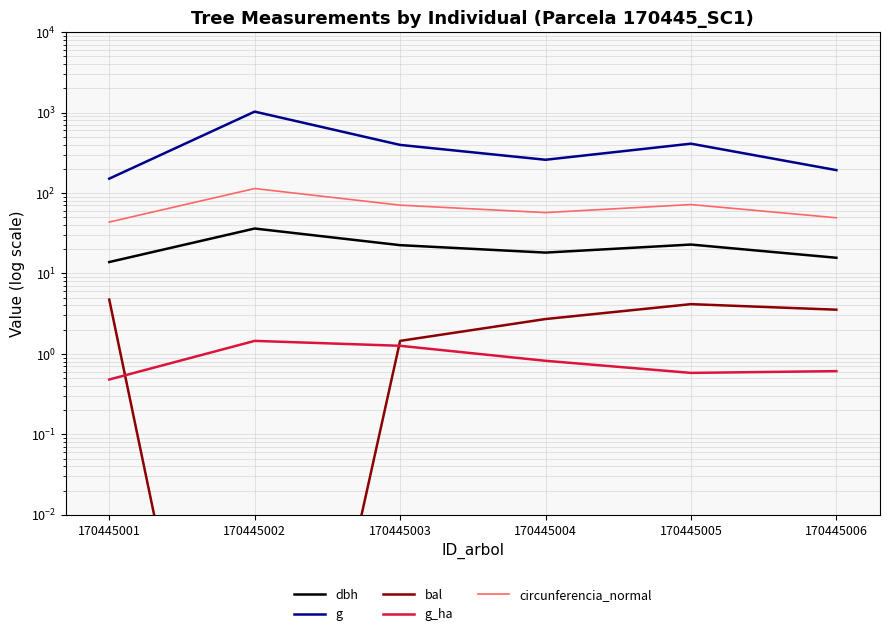

At which category does bal reach its first local peak?

170445005